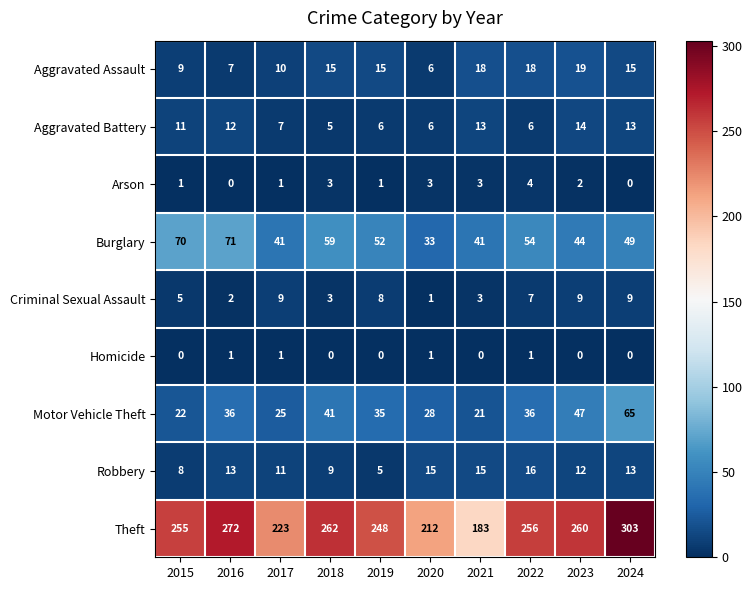

What is the sum of all Burglary values?

514